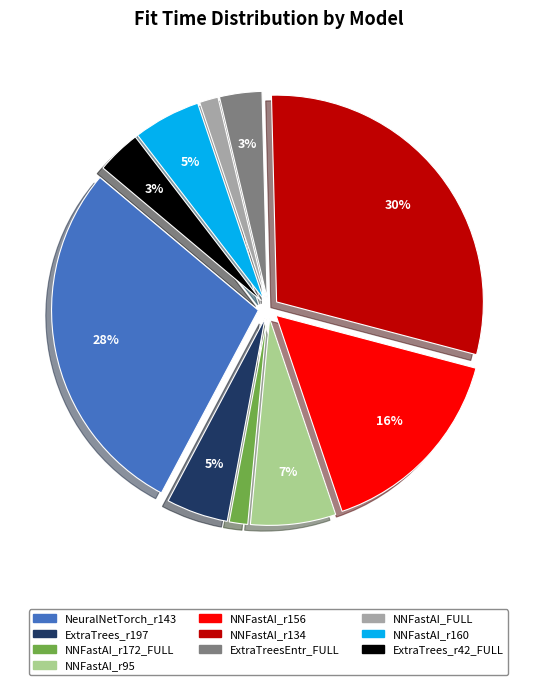

To the nearest percent, what is the average slice percentage?

10%